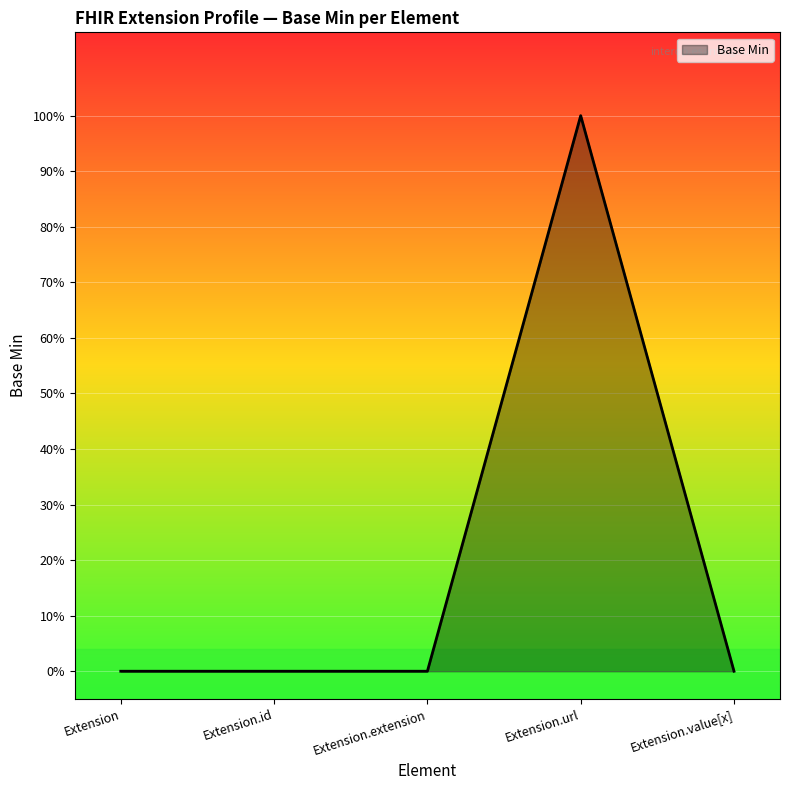

The chart shows a value of 0 at Extension.extension. True or false?

True